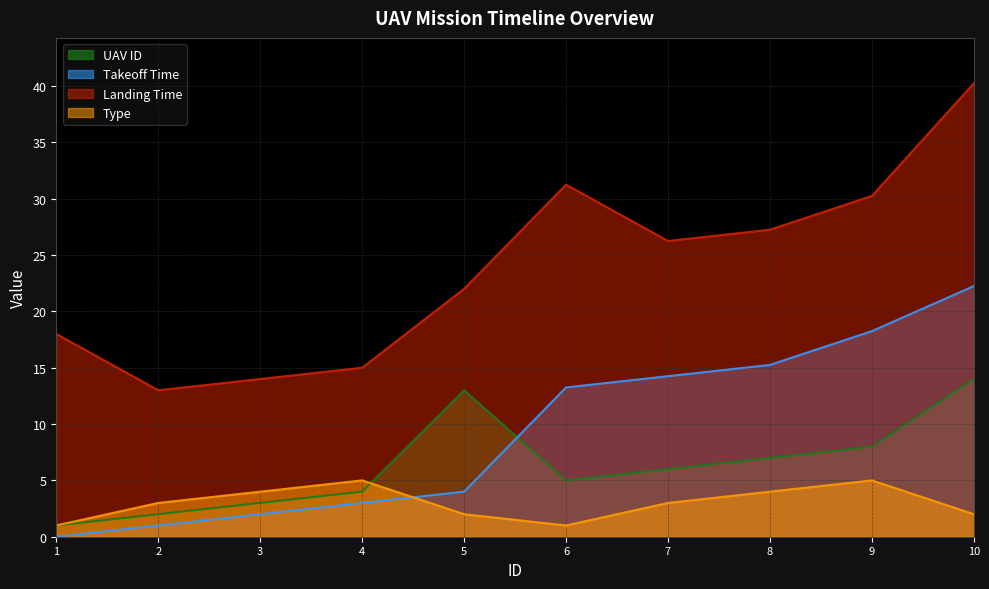

In Landing Time, how many points are higher than both neighbors (excluding endpoints)?

1